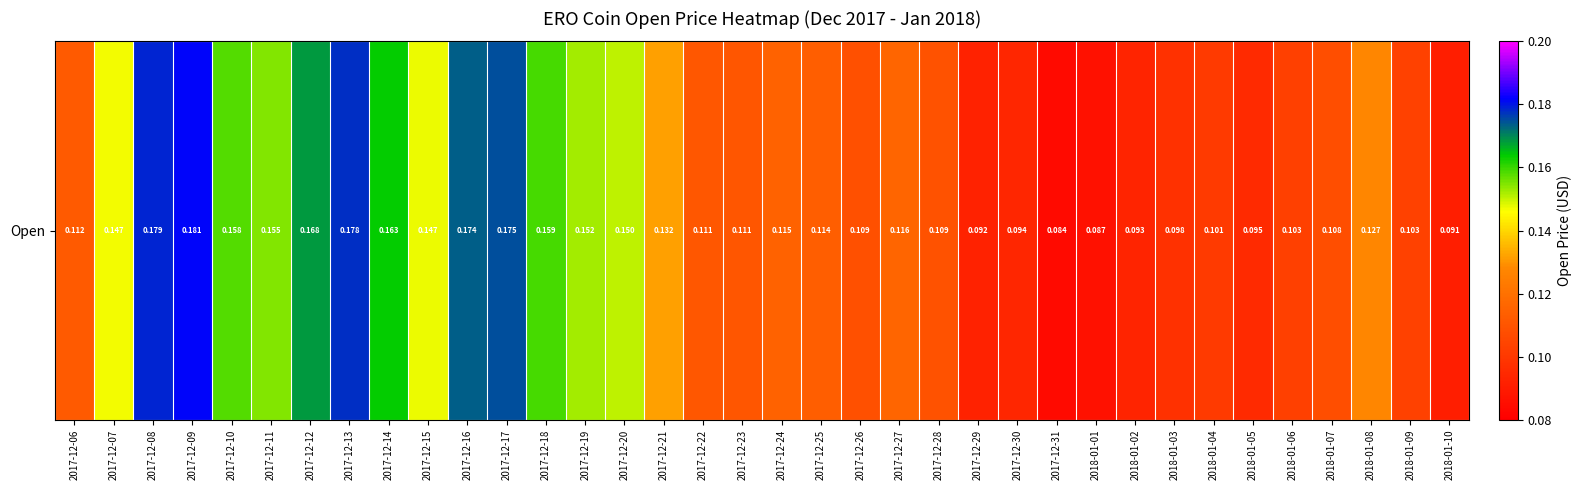

Count the values in the range 0 to 1.

36